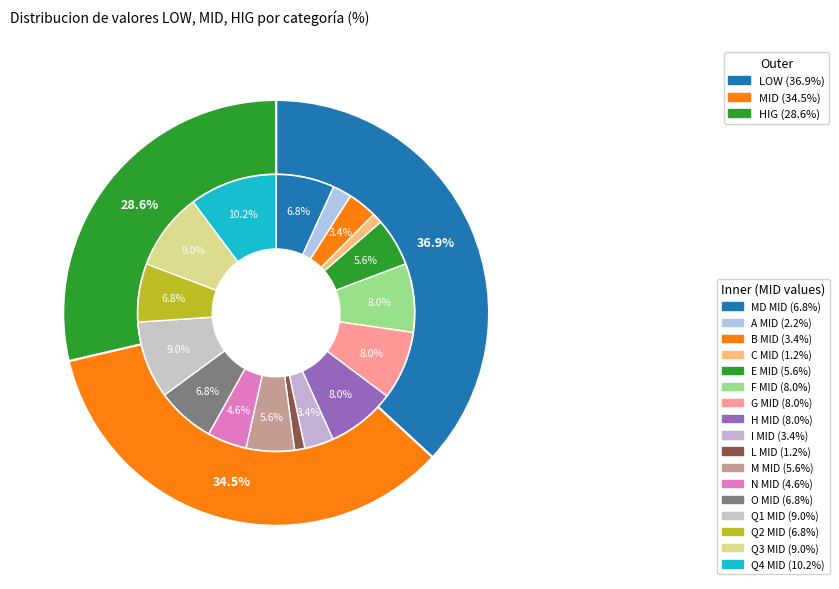

True or false: 14 accounts for 7% of the total.

True